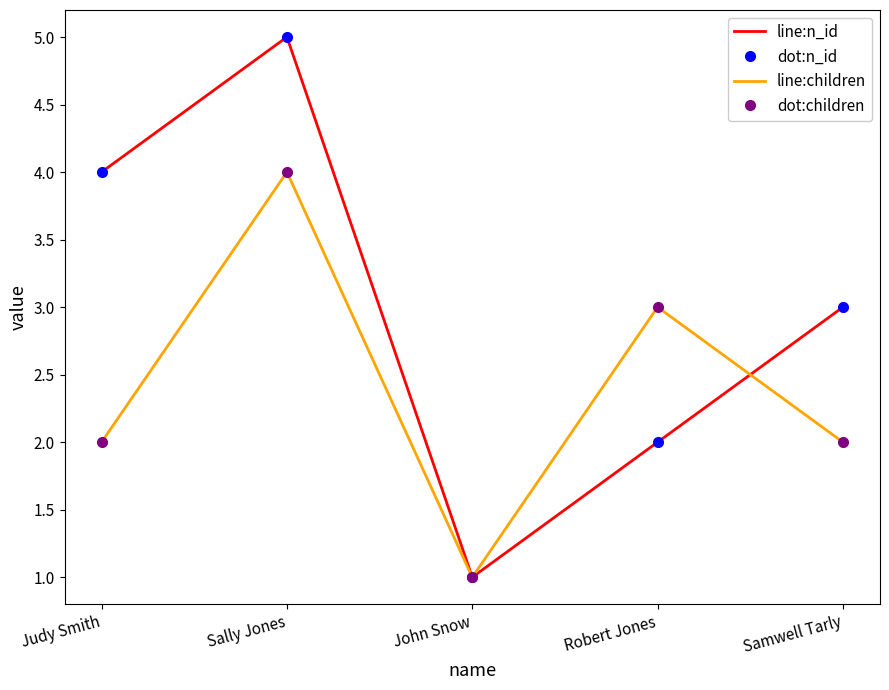

What are all the series names shown in the legend?

line:n_id, dot:n_id, line:children, dot:children